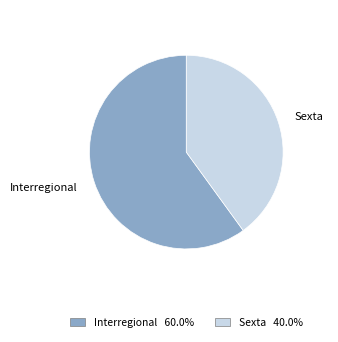

The Interregional slice represents 60% of the pie. True or false?

True